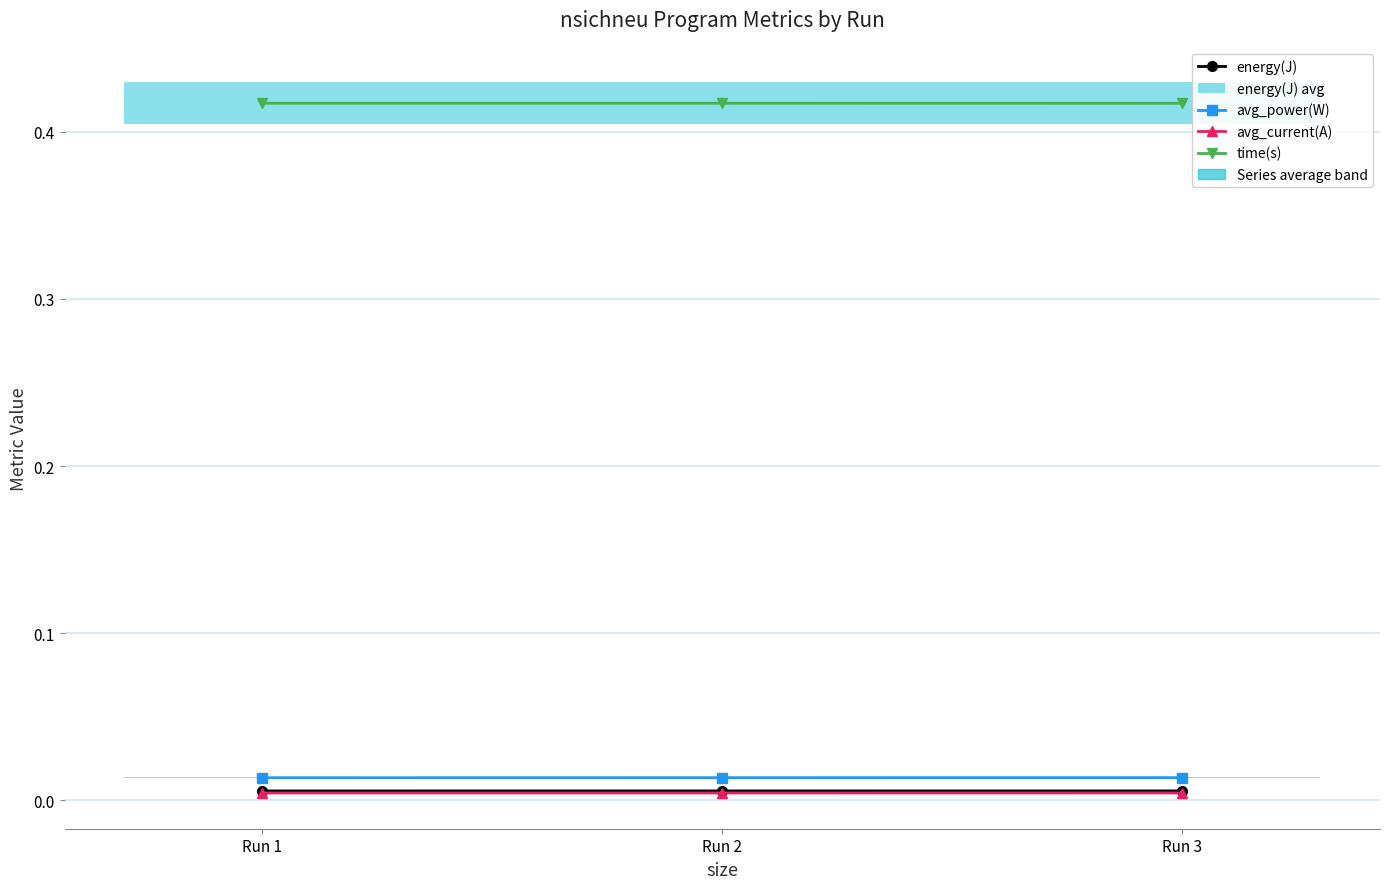

Which series has the largest total across all categories?

time(s)